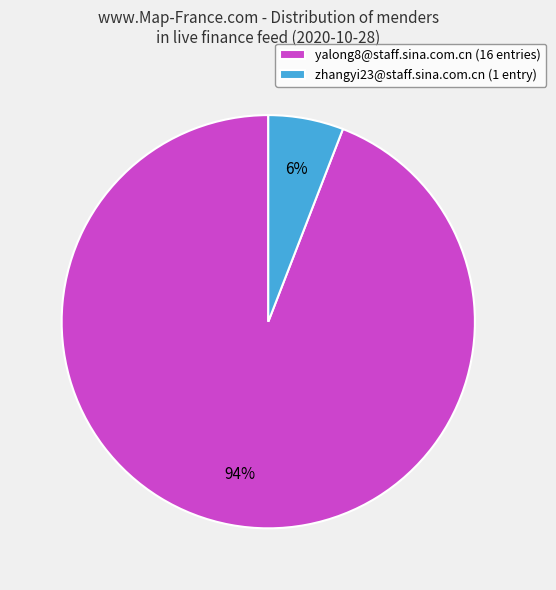

Is there a majority slice in this chart?

Yes